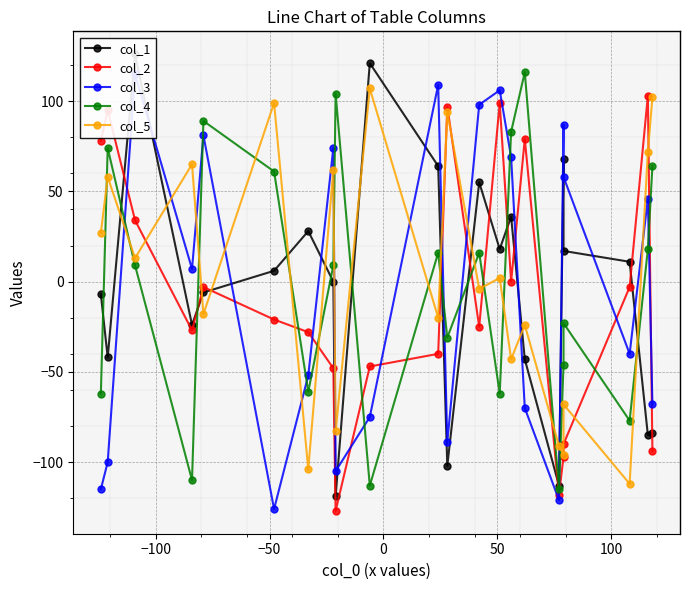

The value of col_1 at 15 is -22. True or false?

False